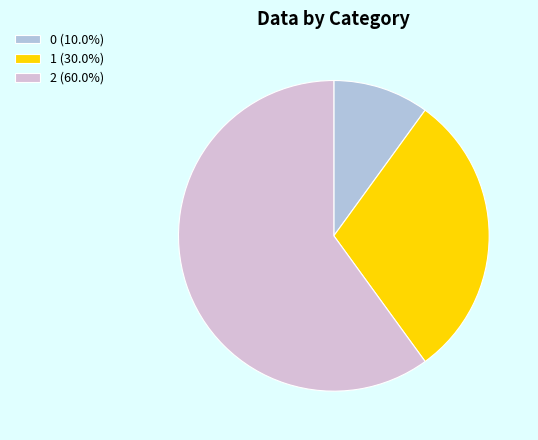

How many segments does this pie chart have?

3